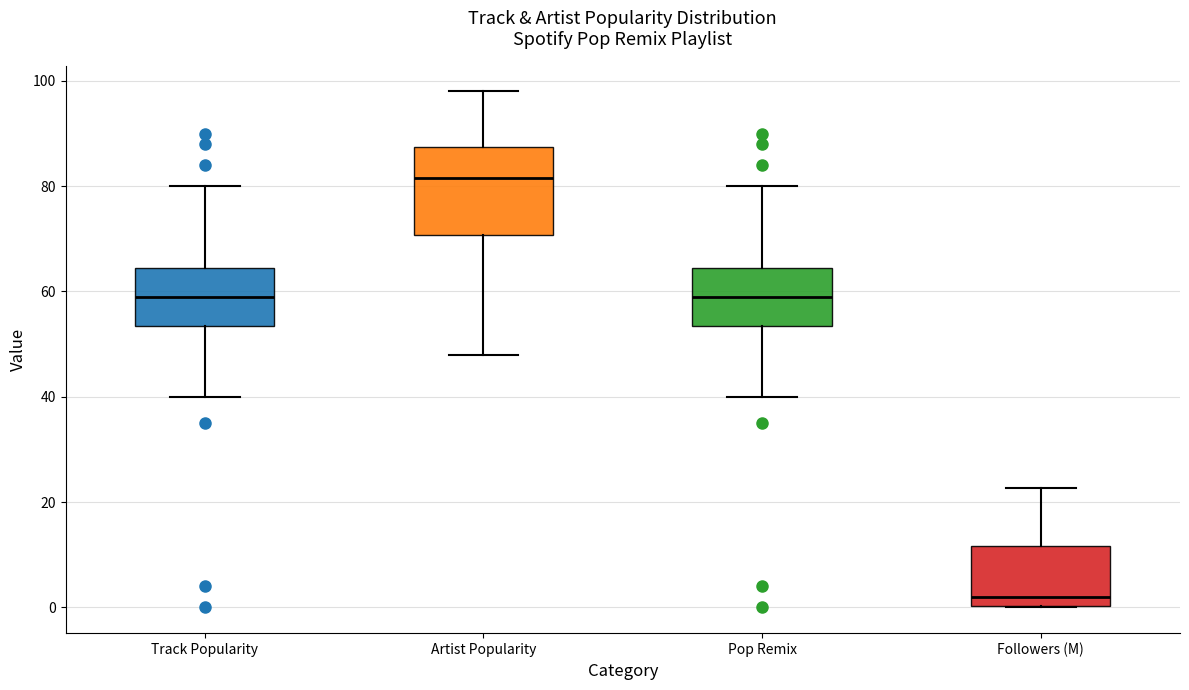

Where does the lower whisker of the box for Track Popularity end on the y-axis? The values are not printed on the chart, so give them approximately, as read against the axis.

40